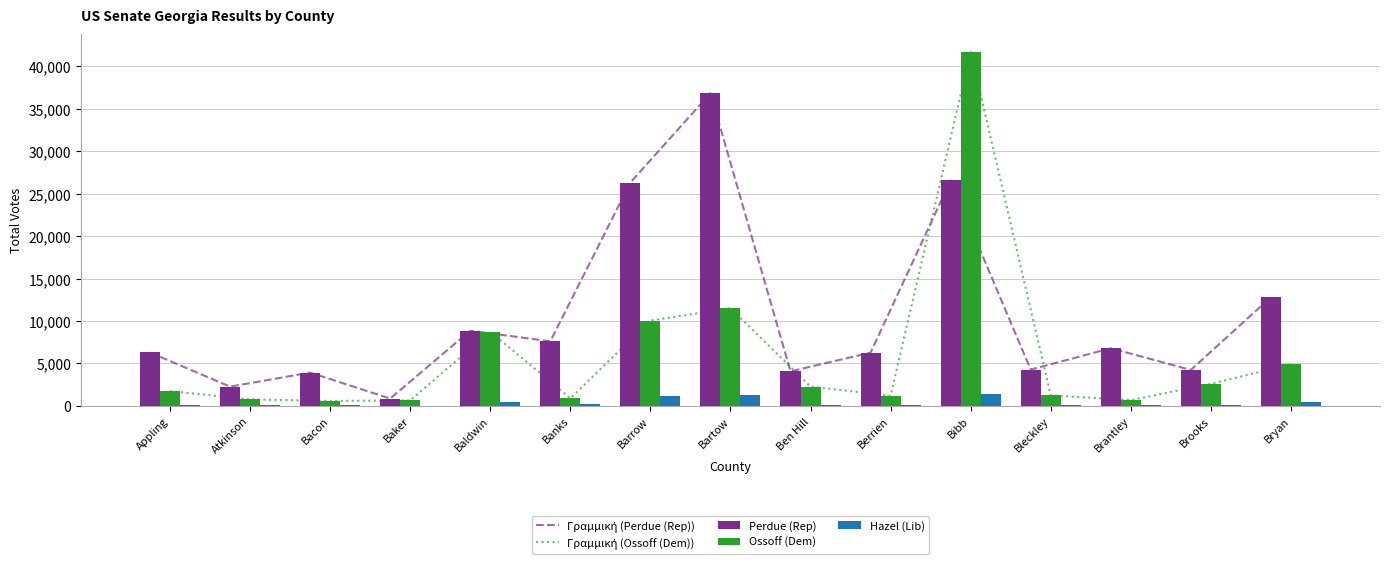

How many groups of bars are there?

15